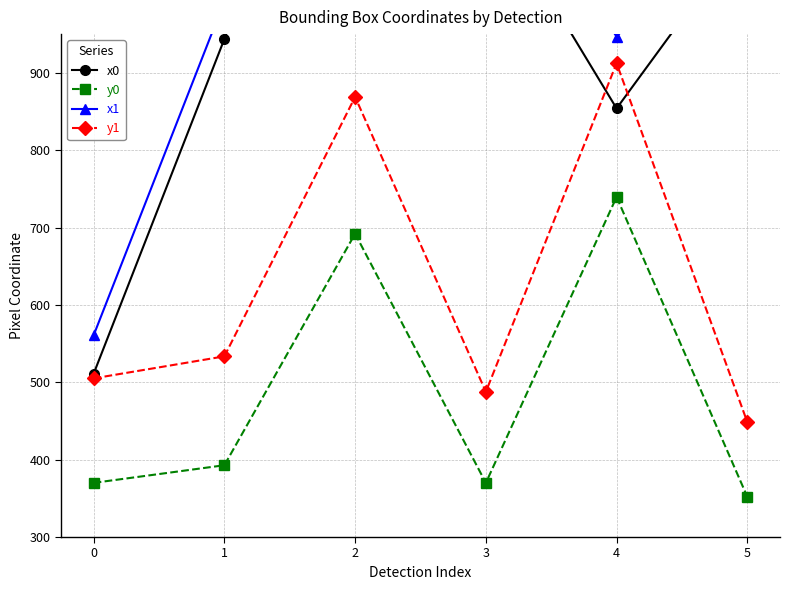

True or false: y0 and x1 cross at least once.

False